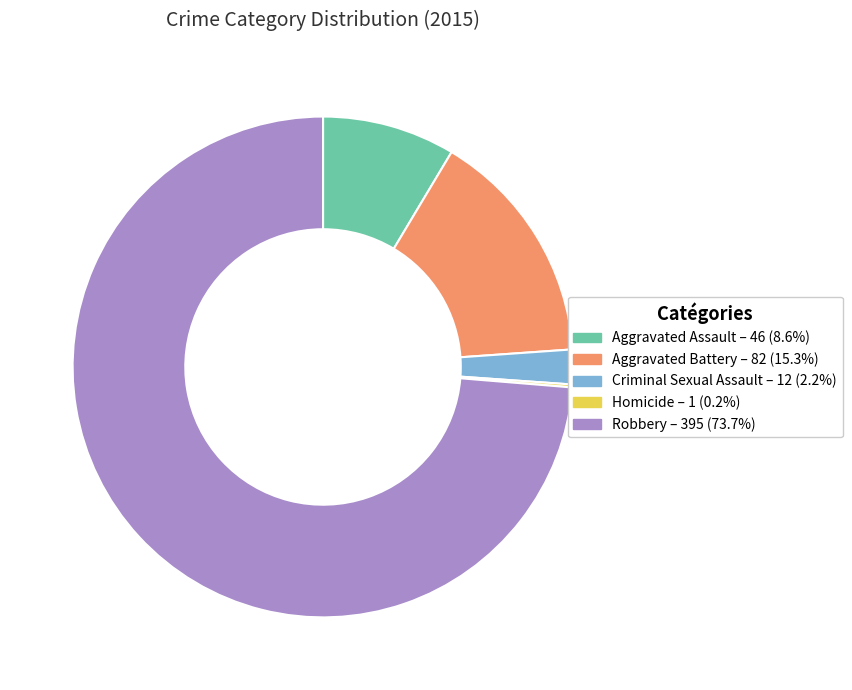

Which has a higher value, Robbery or Aggravated Battery?

Robbery